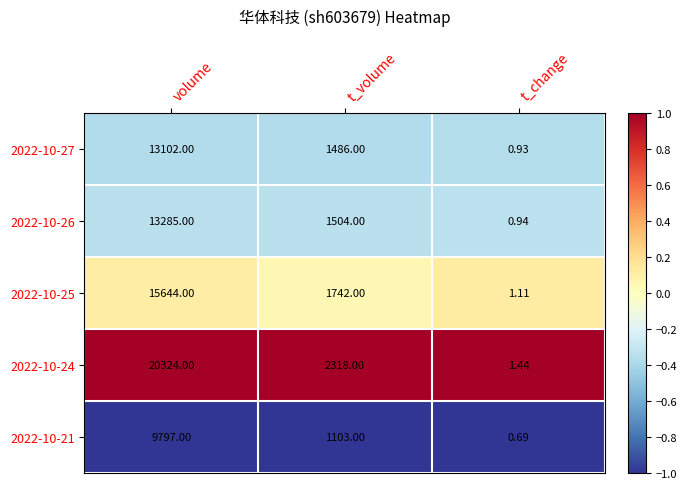

At which category does the chart reach its minimum across all series?

t_change